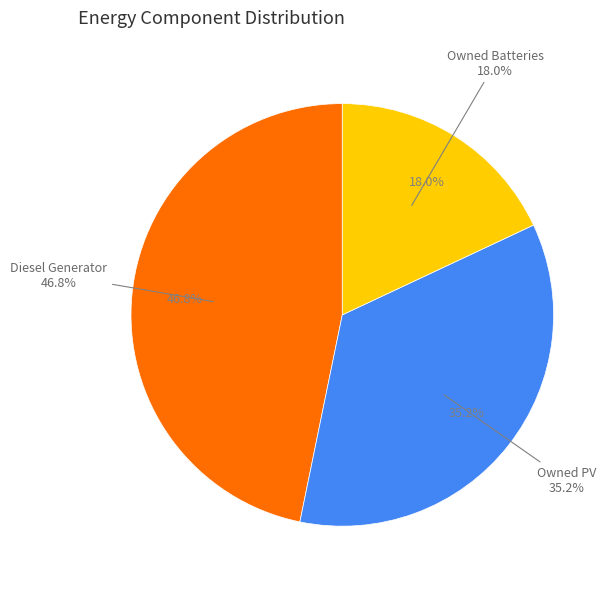

To the nearest percent, what portion does Diesel Generator represent?

47%